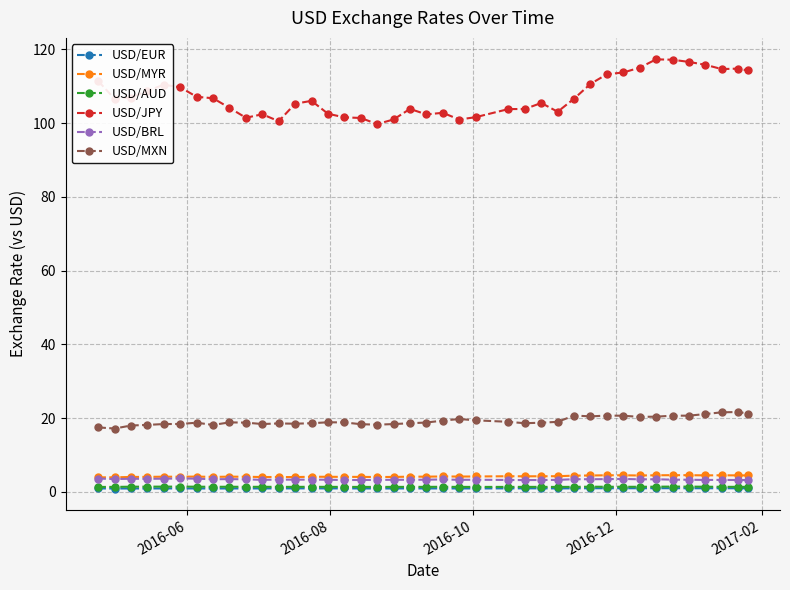

What is the difference between the maximum and minimum values in the USD/MXN series?

4.5